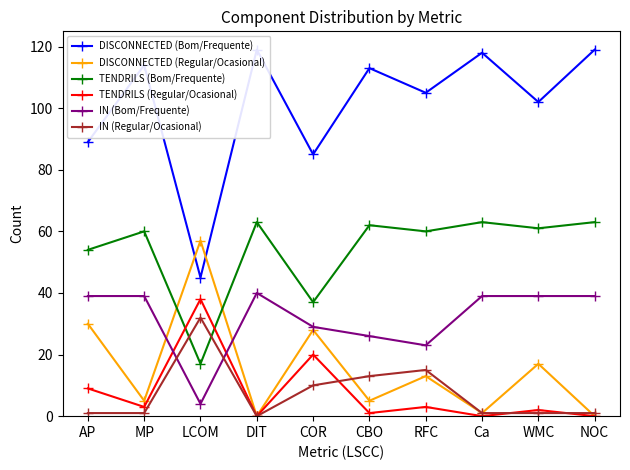

What are all the series names shown in the legend?

DISCONNECTED (Bom/Frequente), DISCONNECTED (Regular/Ocasional), TENDRILS (Bom/Frequente), TENDRILS (Regular/Ocasional), IN (Bom/Frequente), IN (Regular/Ocasional)